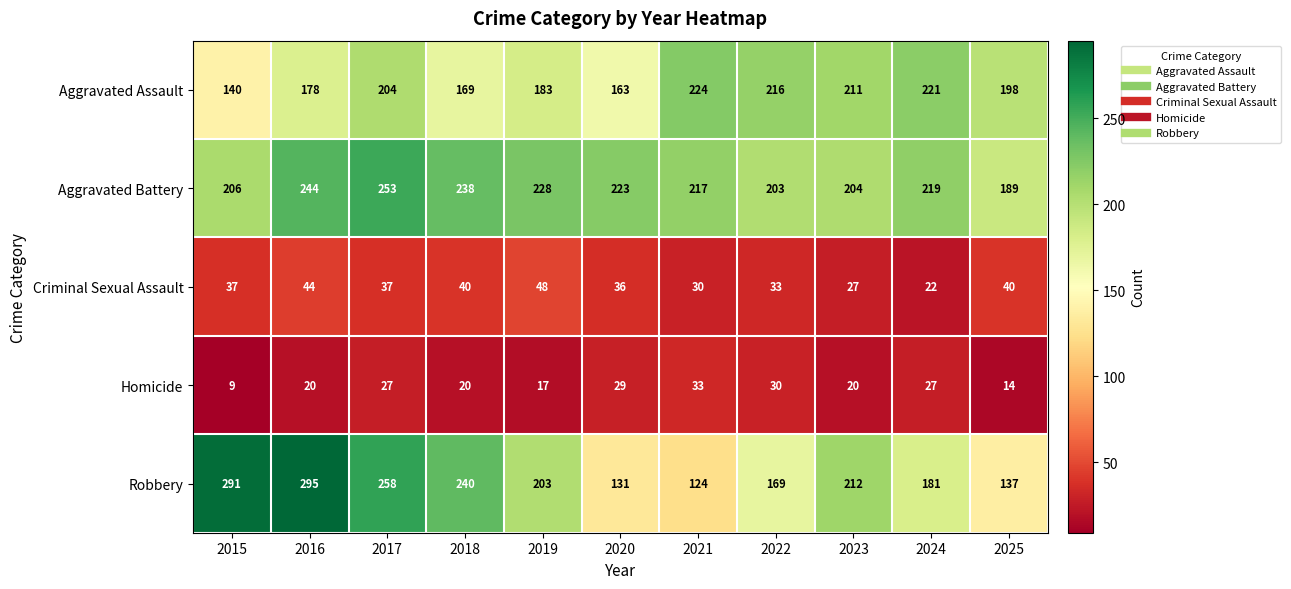

True or false: Aggravated Assault has a value of 144 at 2024.

False